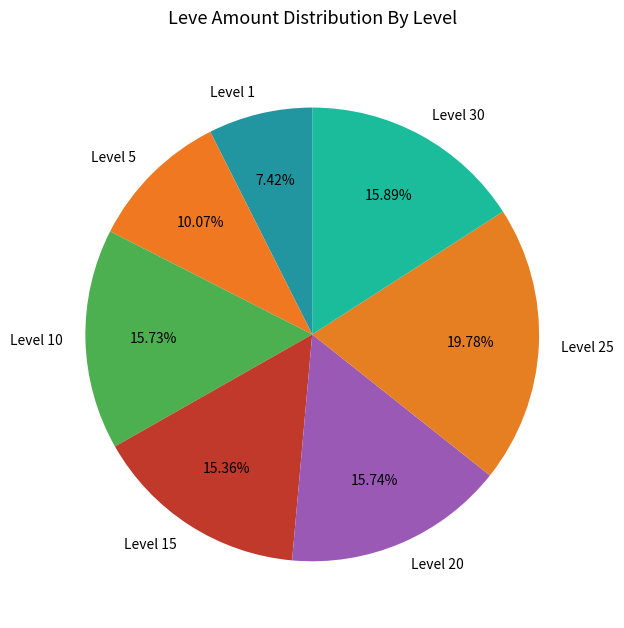

What is the largest slice in the pie chart?

Level 25